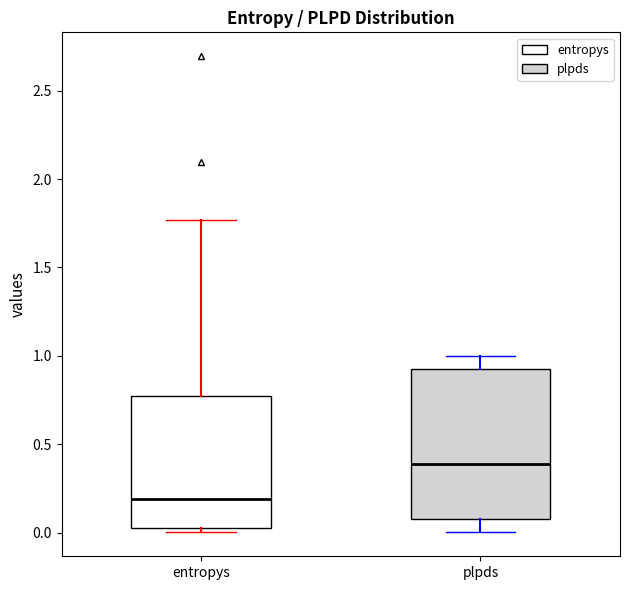

Which box has the lowest median line?

entropys